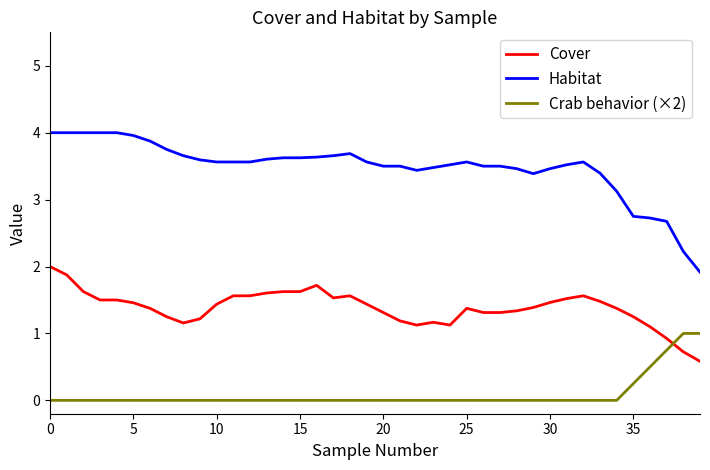

List the series in order of their peak value, lowest first.

Crab behavior (×2), Cover, Habitat